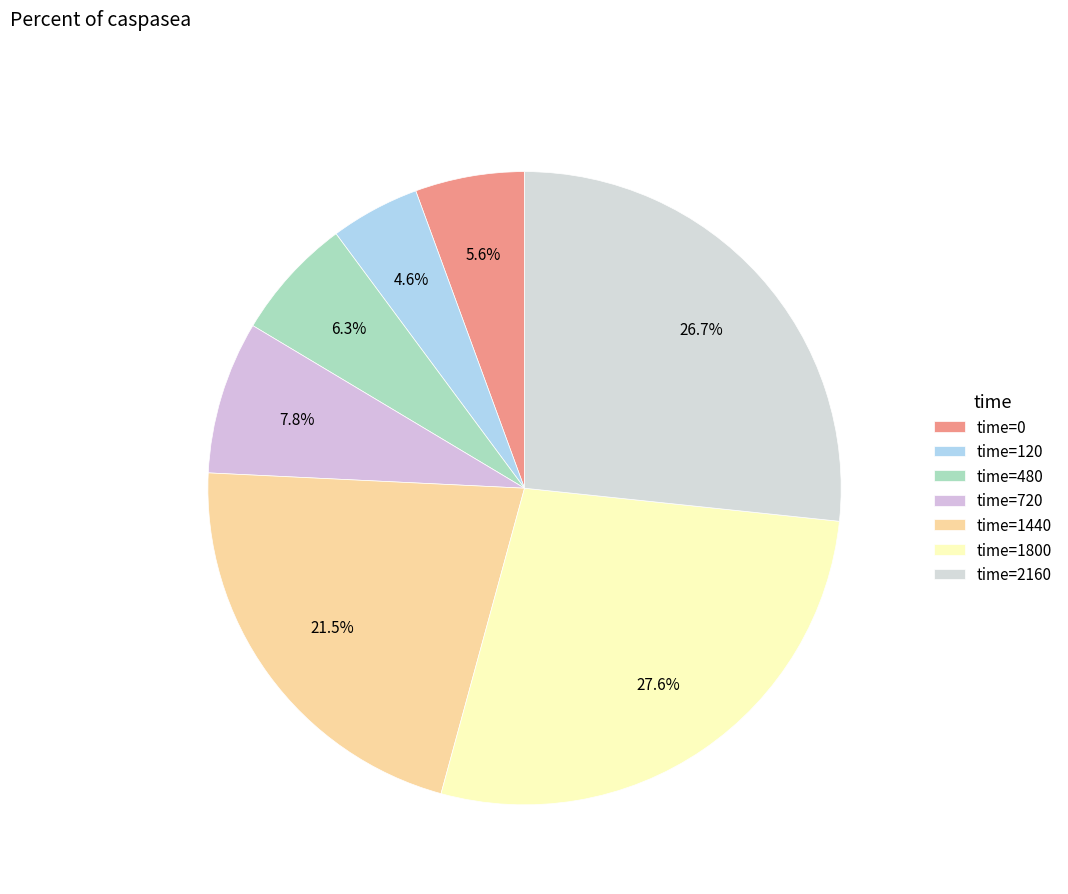

To the nearest percent, what is the average slice percentage?

14%